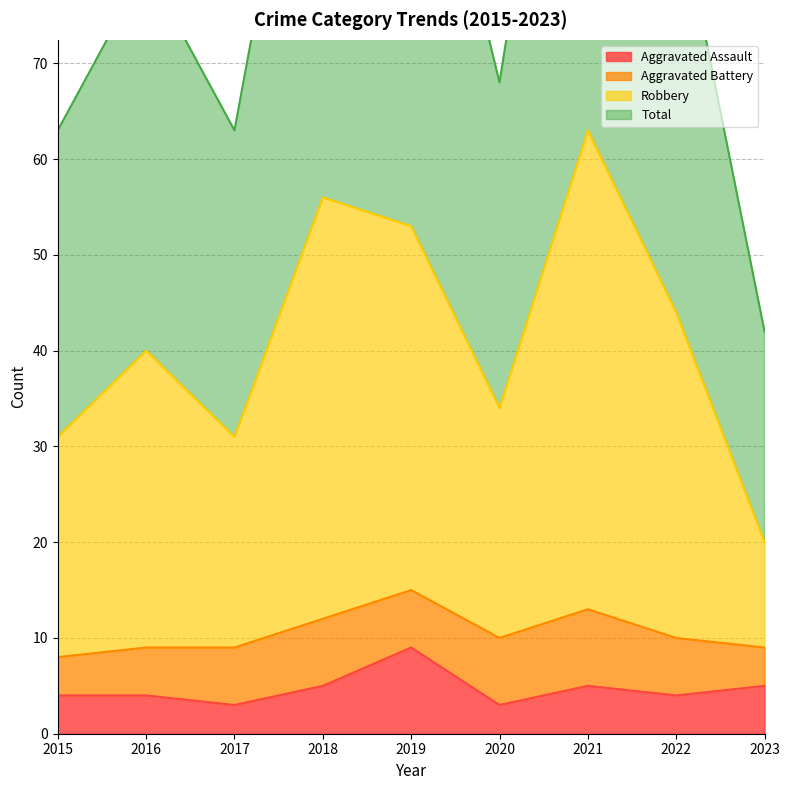

What is the difference between the highest and lowest values at 2022?

84